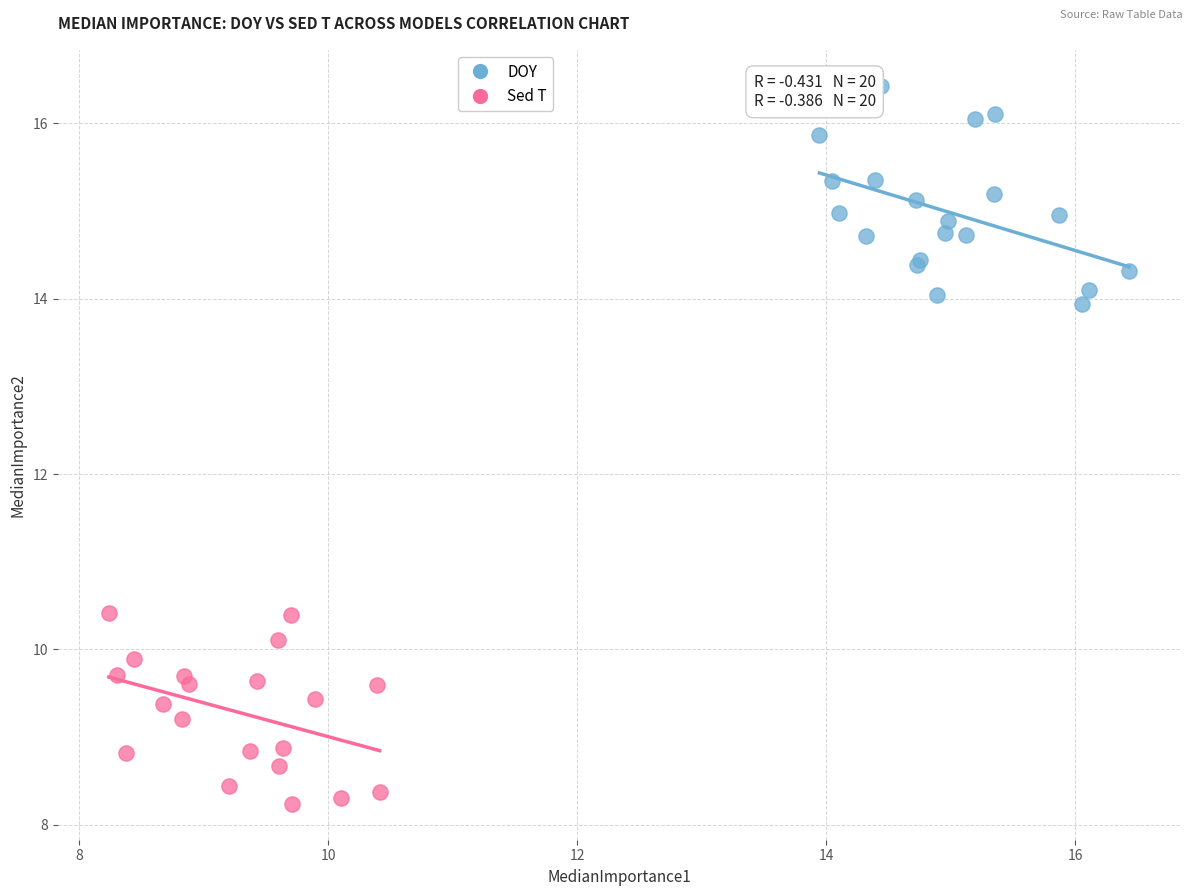

Which series reaches the maximum Y coordinate?

DOY